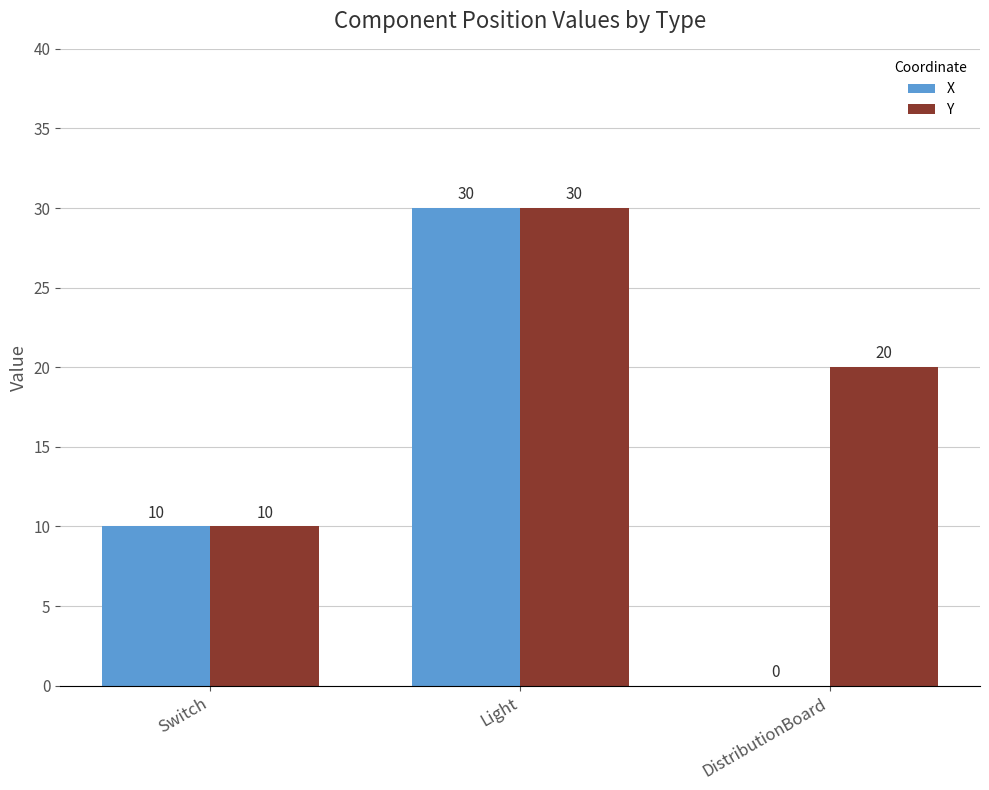

True or false: X has a value of 5 at Switch.

False